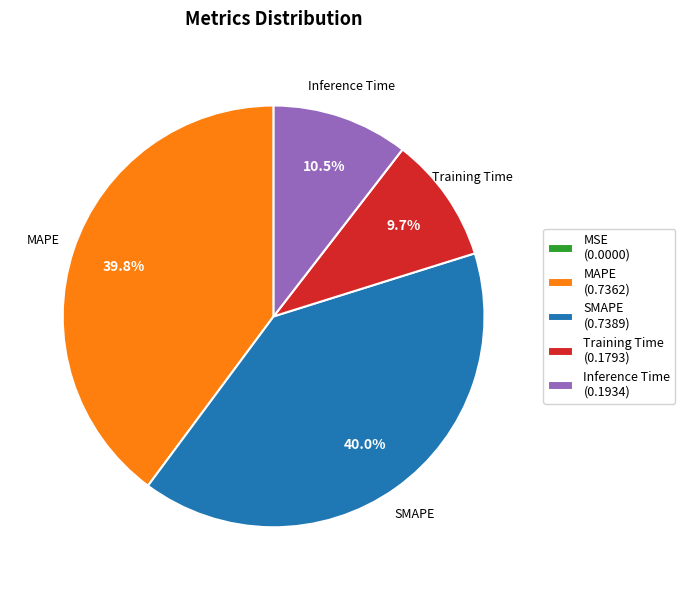

Does Training Time account for over 50% of the chart?

No